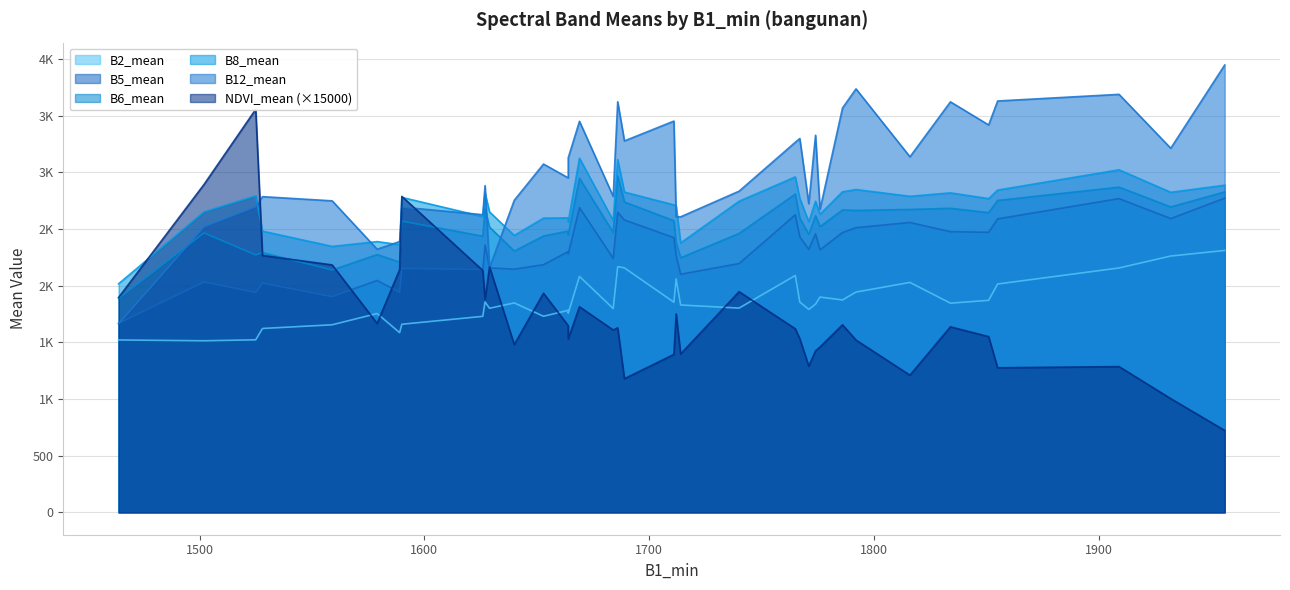

The value of B6_mean at 1776 is 3529.0. True or false?

False